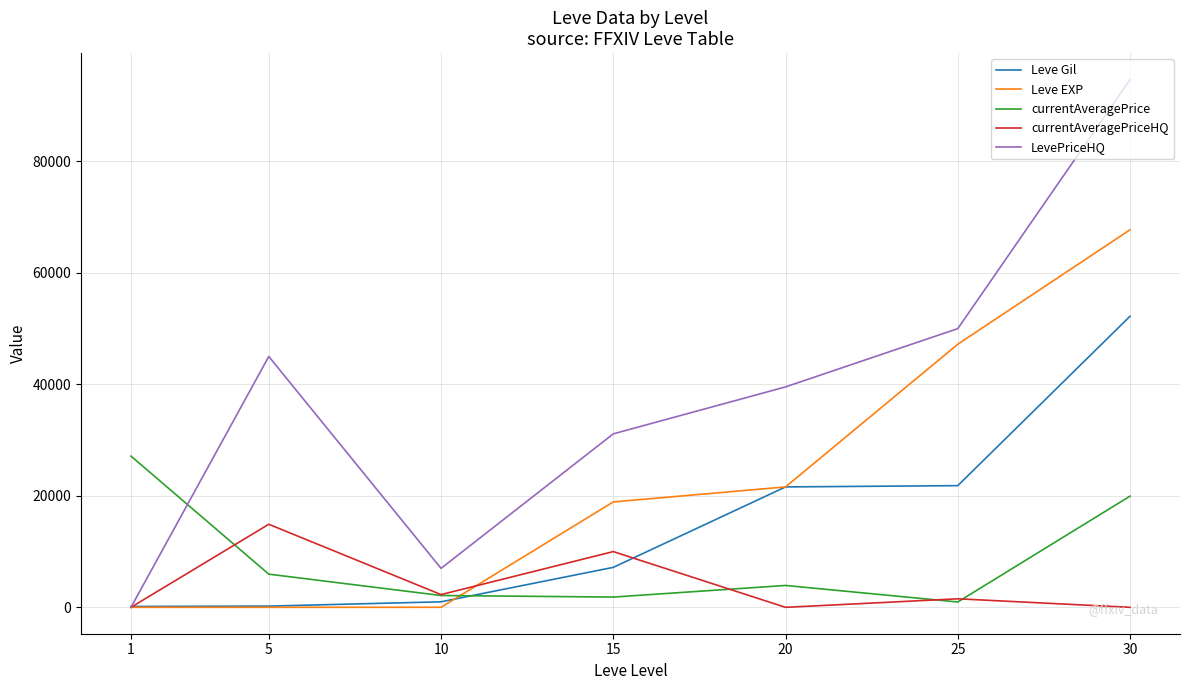

How many values in the Leve Gil series are below 7170?

3